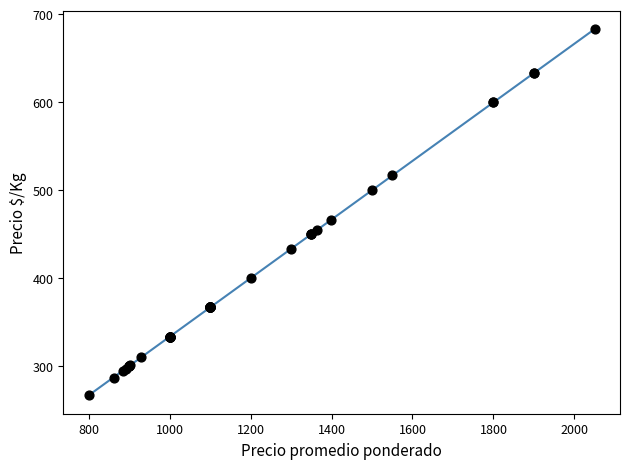

What Y value in the scatter plot is closest to 475?

466